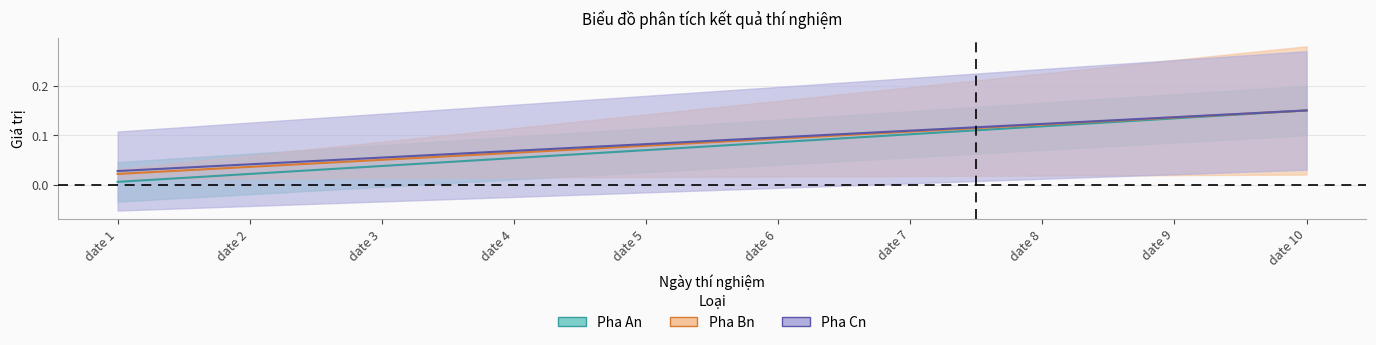

At which category is the sum across all series the highest?

date 10